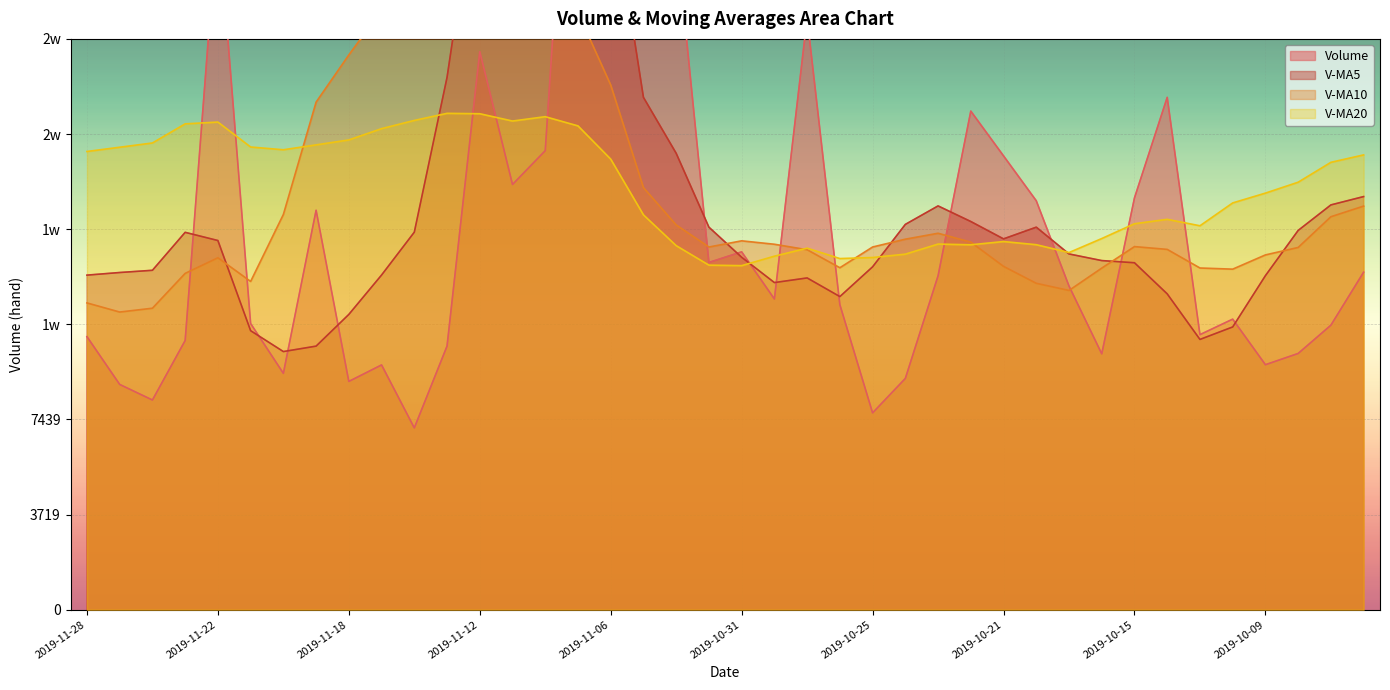

What is the average value of the v_ma10 series?

16187.3